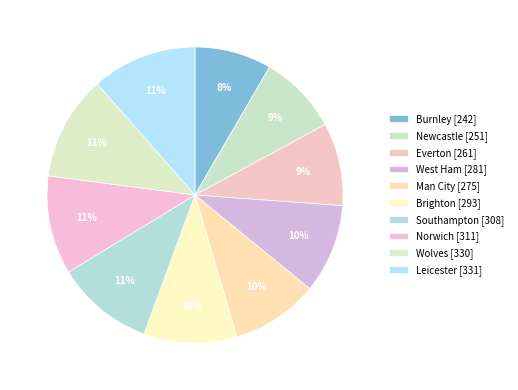

What percentage is NOT represented by Leicester?

88.5%